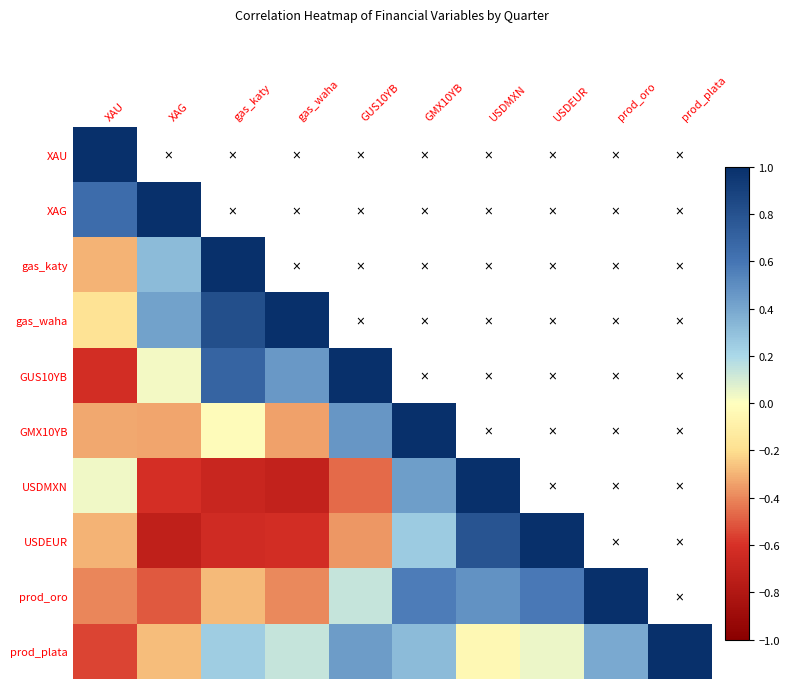

Which series has the widest spread of values?

USDEUR